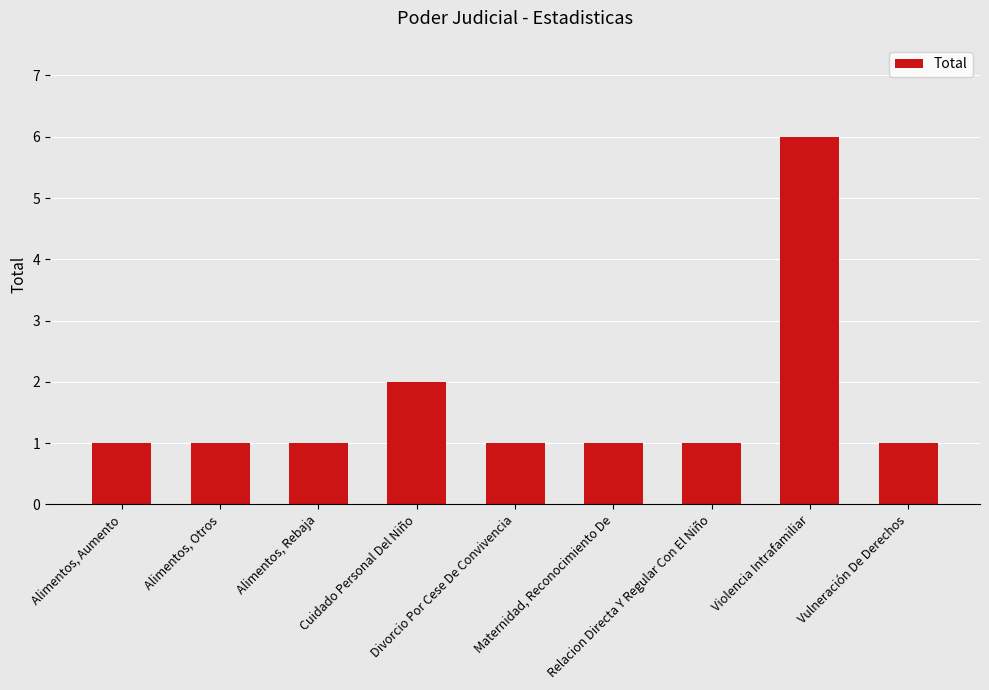

What is the difference between the maximum and minimum values?

5